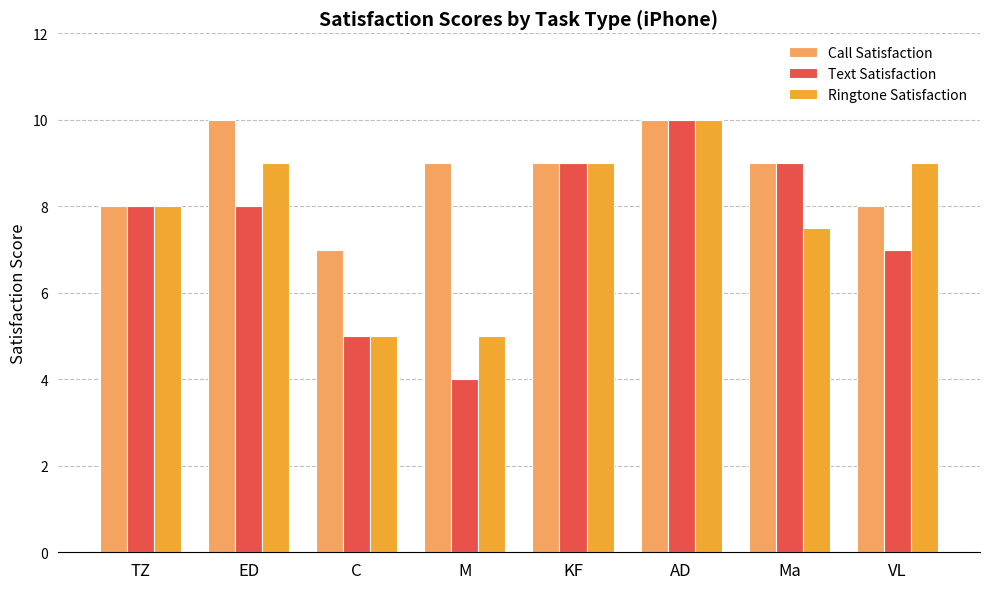

What is the total value across all series at AD?

30.0